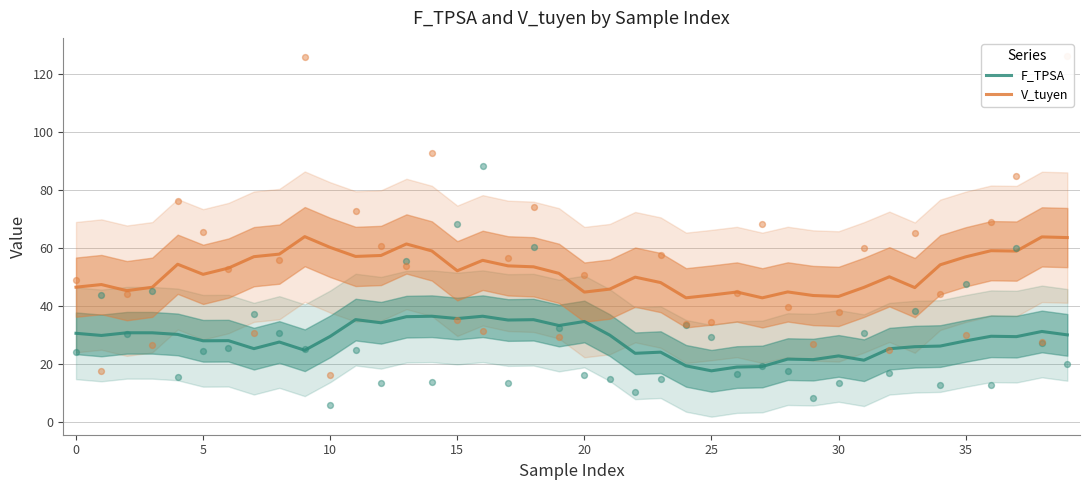

What is the total value across all series at 24?

61.9